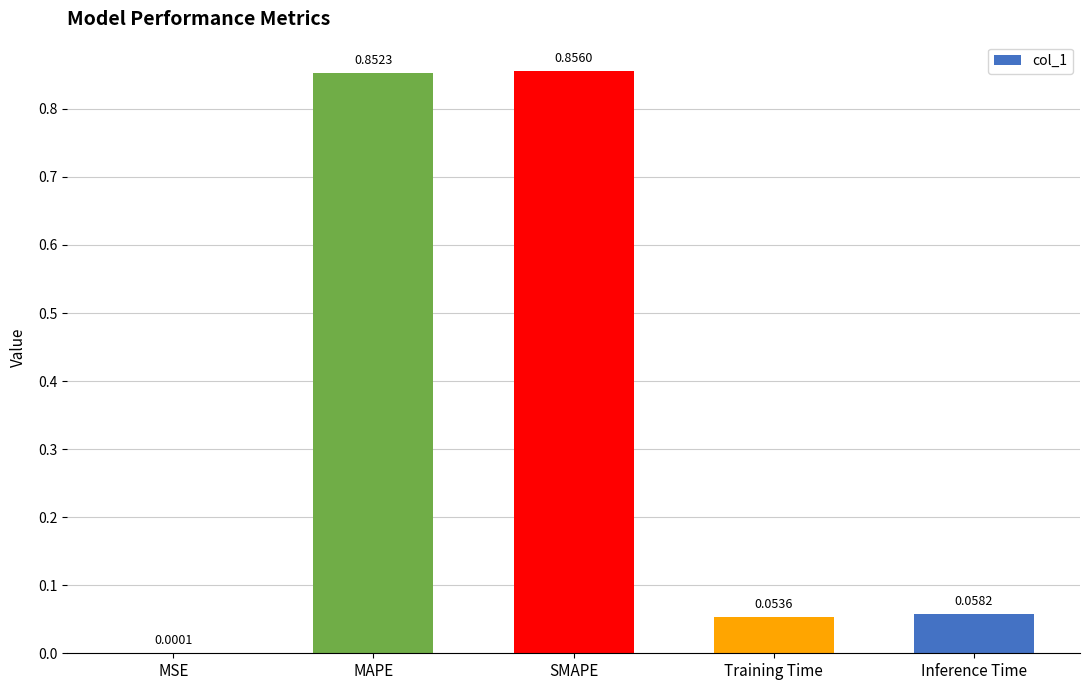

Does the chart contain stacked bars?

No